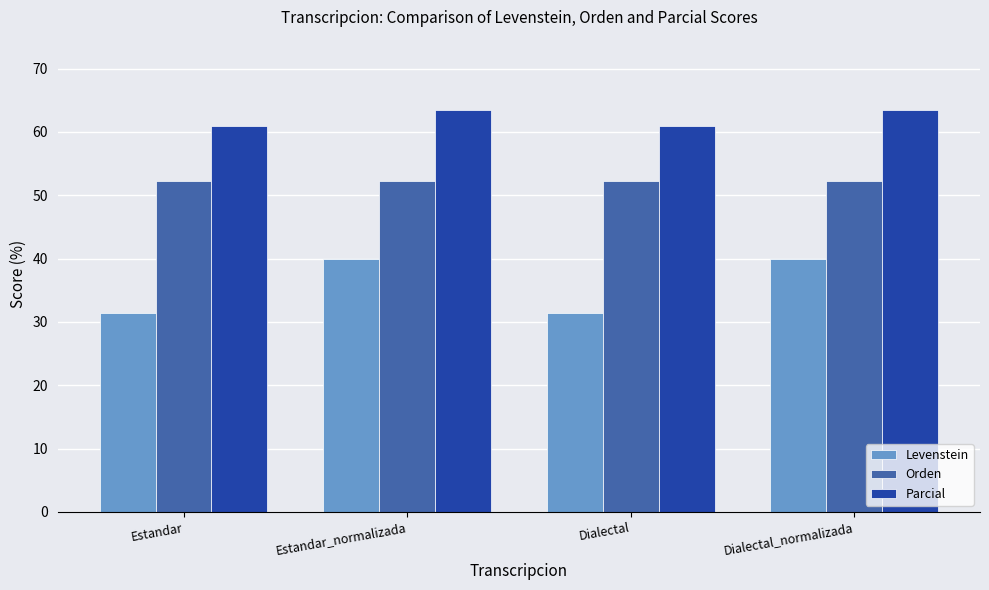

Which series has the largest range (max minus min)?

Levenstein